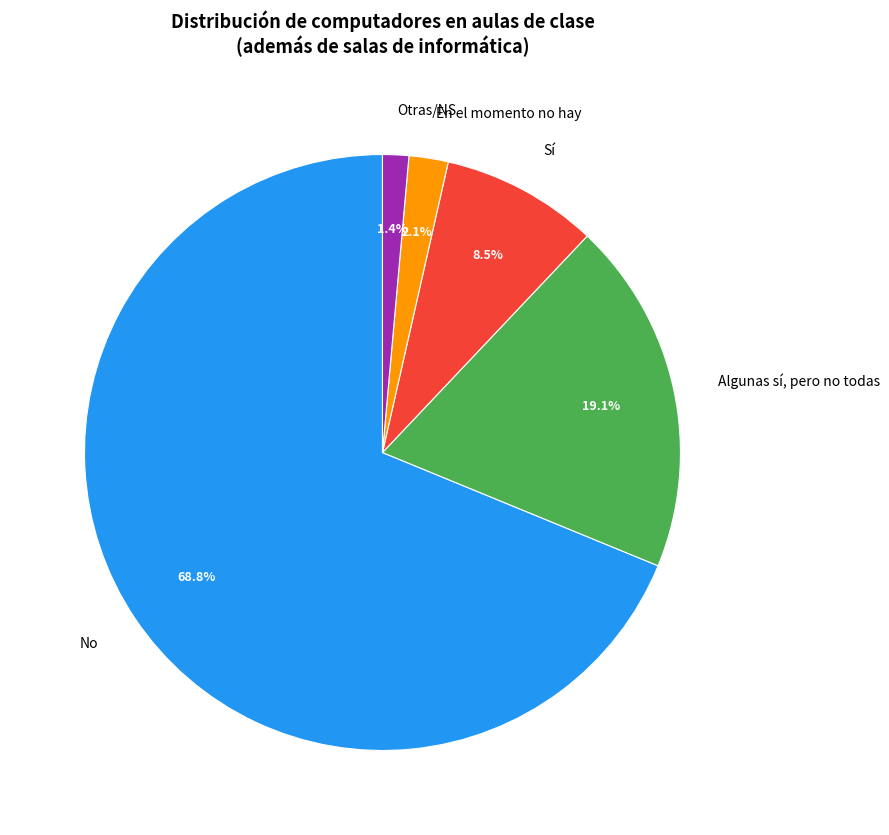

What portion of the pie excludes Sí?

91.5%